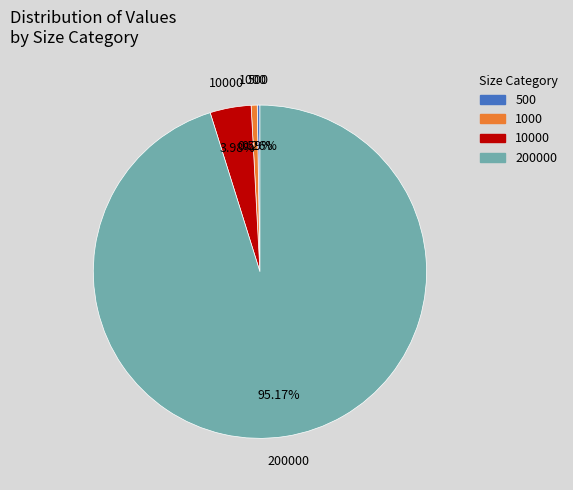

Does any single category account for the majority?

Yes